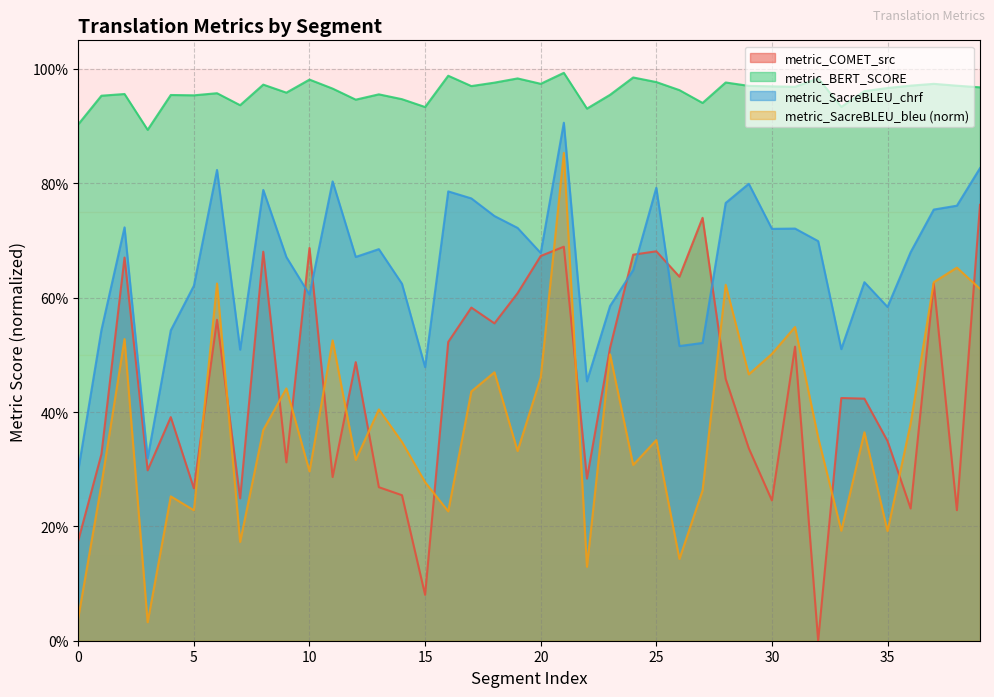

Read the metric_SacreBLEU_chrf value at 20.

0.7